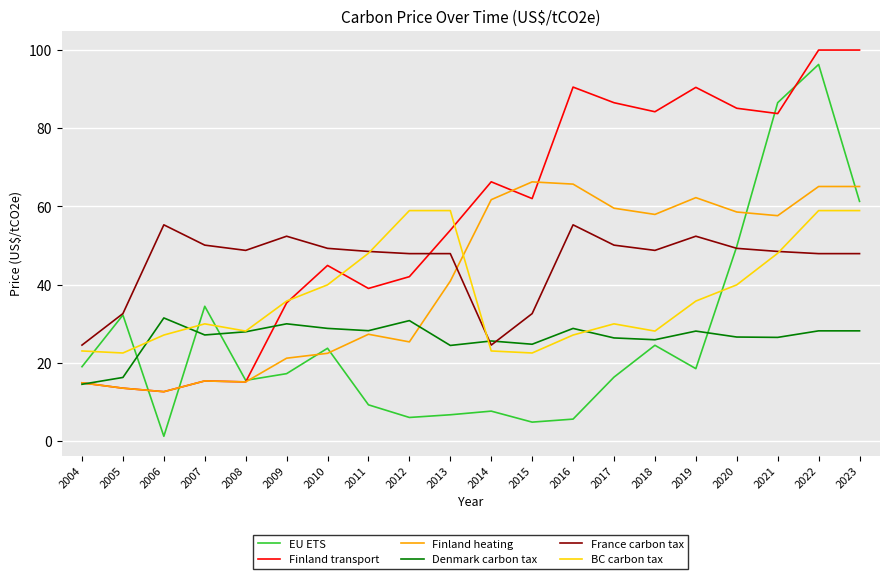

What is the sum of all Finland transport values?

1135.7